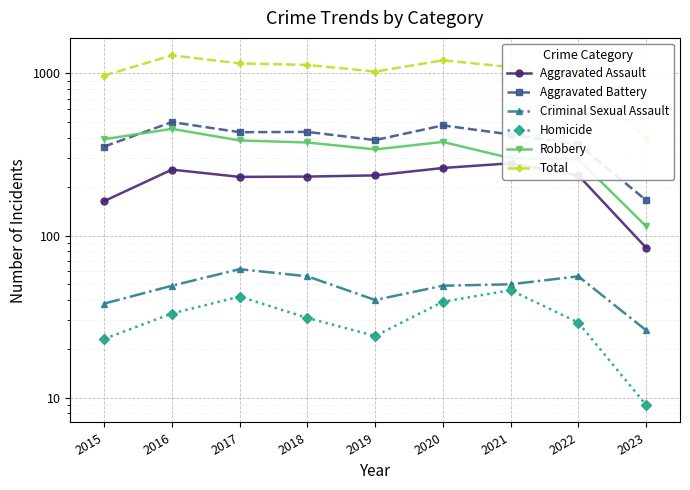

Read the Aggravated Battery value at 2015, to the nearest 50.

350